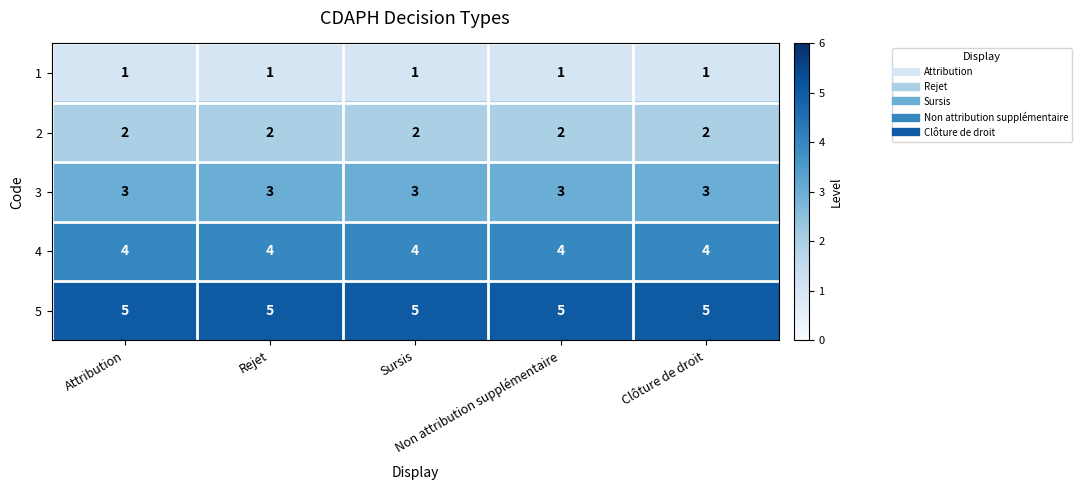

What is the sum of all 3 values?

15